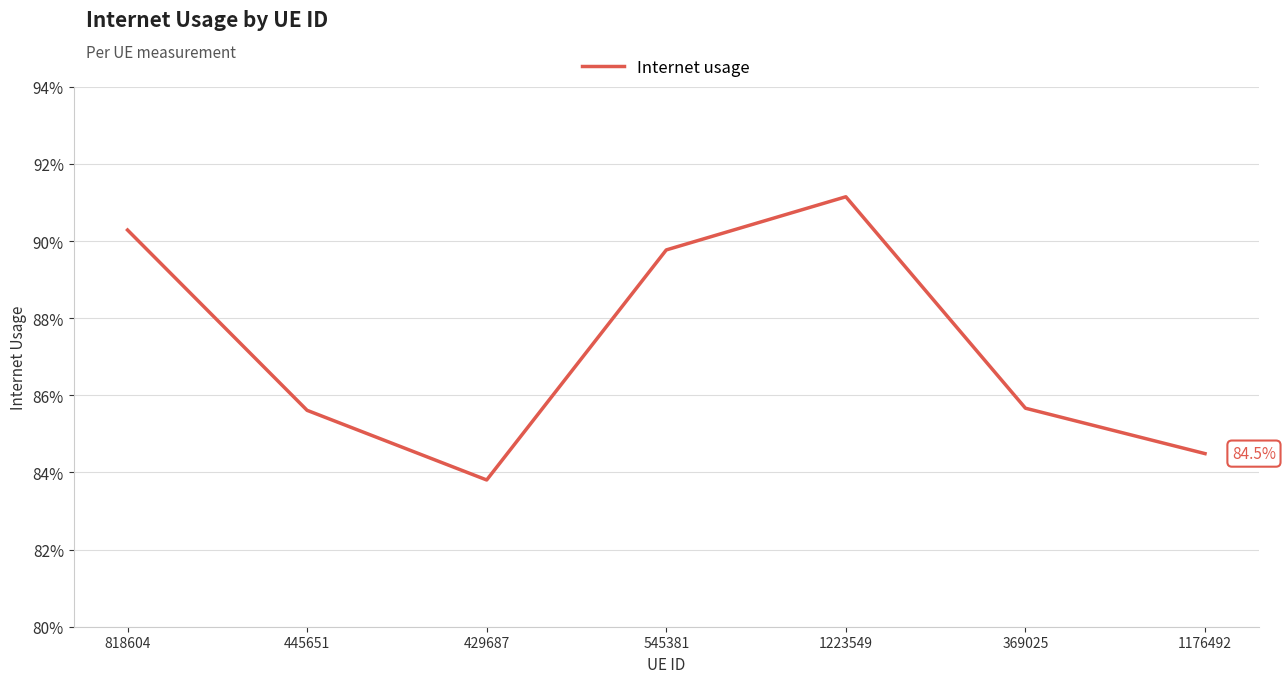

How many points are higher than both their immediate neighbors (excluding endpoints)?

1